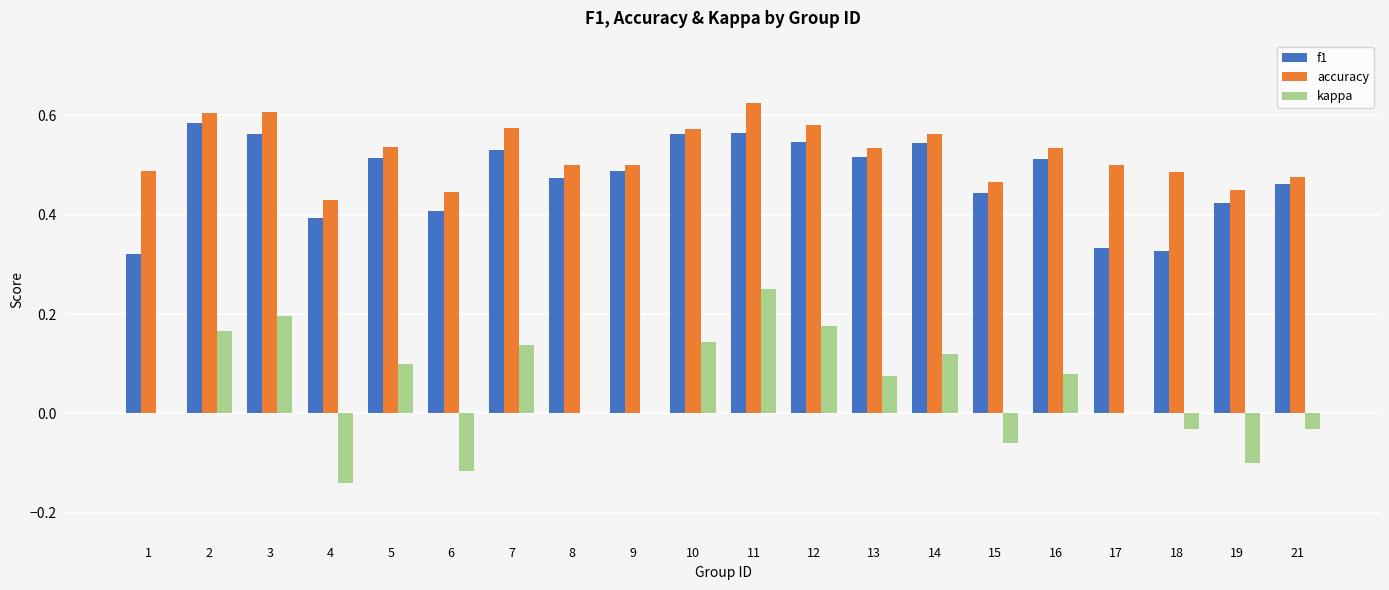

What is the sum of all kappa values?

1.0